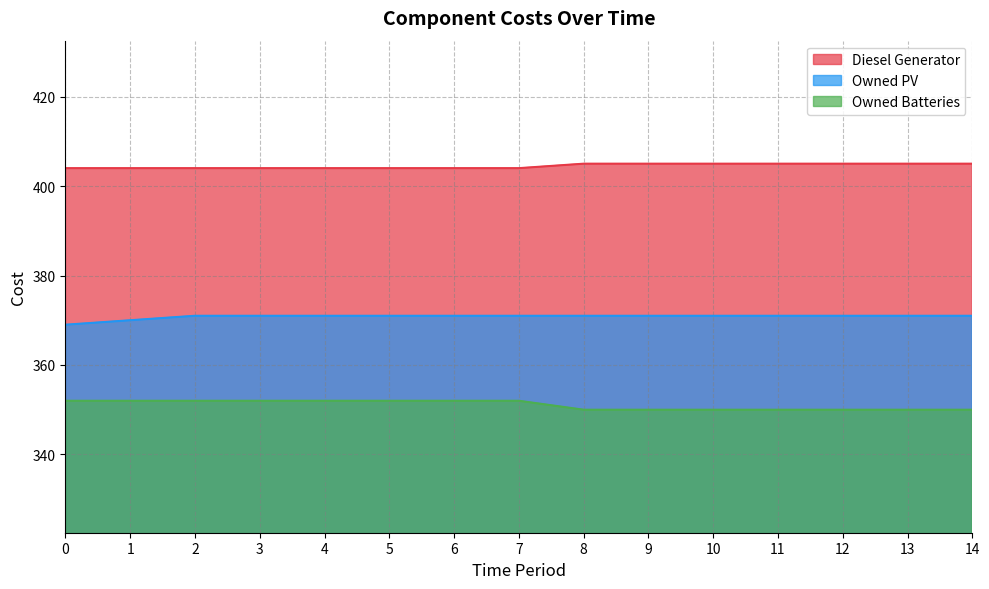

Reading left to right, list all the values displayed in this chart.

Diesel Generator: 0=404	1=404	2=404	3=404	4=404	5=404	6=404	7=404	8=405	9=405	10=405	11=405	12=405	13=405	14=405
Owned PV: 0=369	1=370	2=371	3=371	4=371	5=371	6=371	7=371	8=371	9=371	10=371	11=371	12=371	13=371	14=371
Owned Batteries: 0=352	1=352	2=352	3=352	4=352	5=352	6=352	7=352	8=350	9=350	10=350	11=350	12=350	13=350	14=350